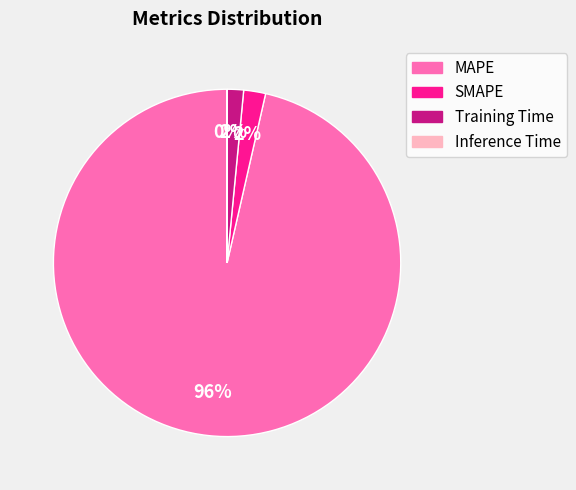

Is the sum of MAPE and Training Time greater than half?

Yes